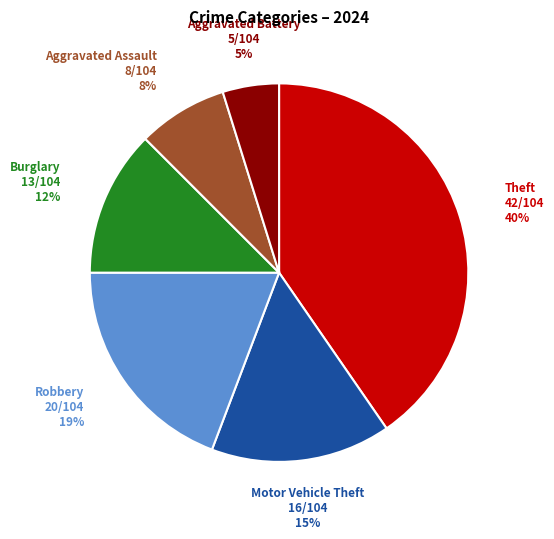

To the nearest percent, what is the average slice percentage?

17%